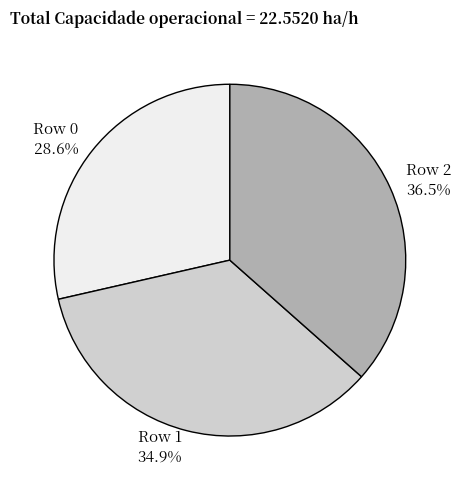

Does Row 0 represent more than half of the total?

No